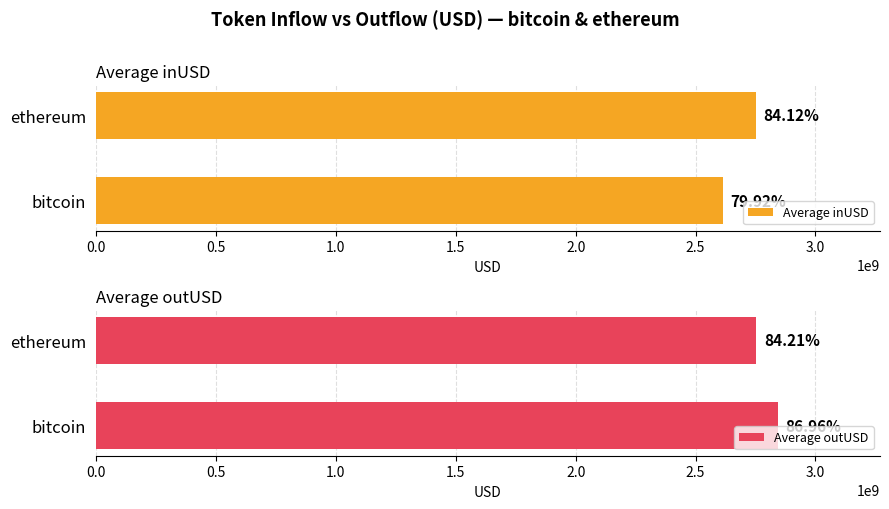

What is the total value across all series at ethereum?

5502826252.0